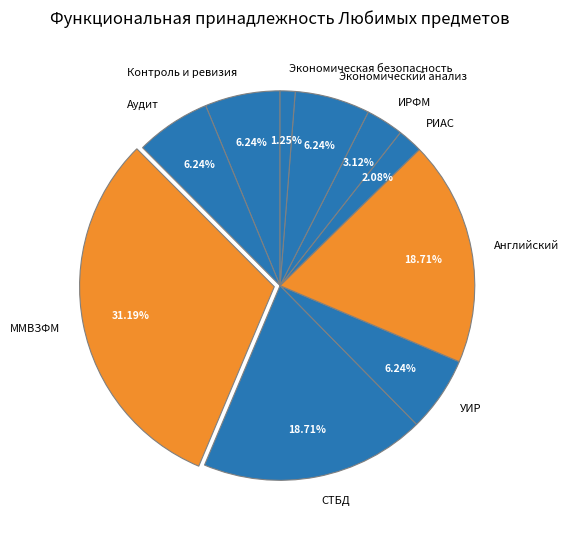

What percentage is the Экономическая безопасность slice, to the nearest percent?

1%